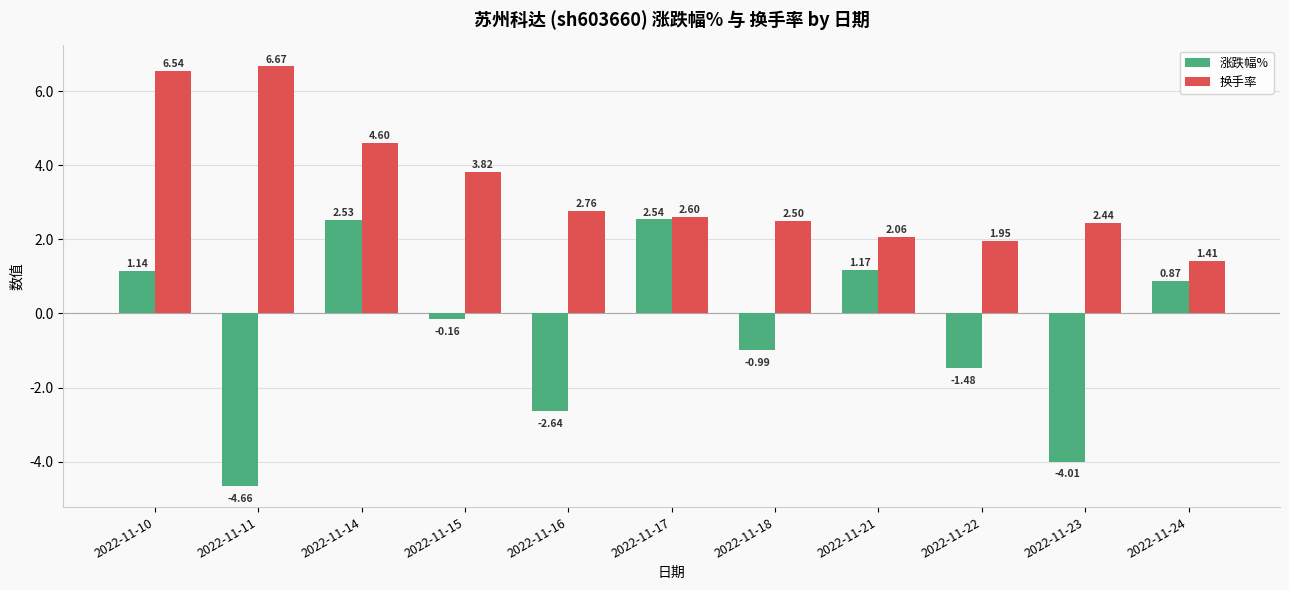

Are the bars horizontal?

No